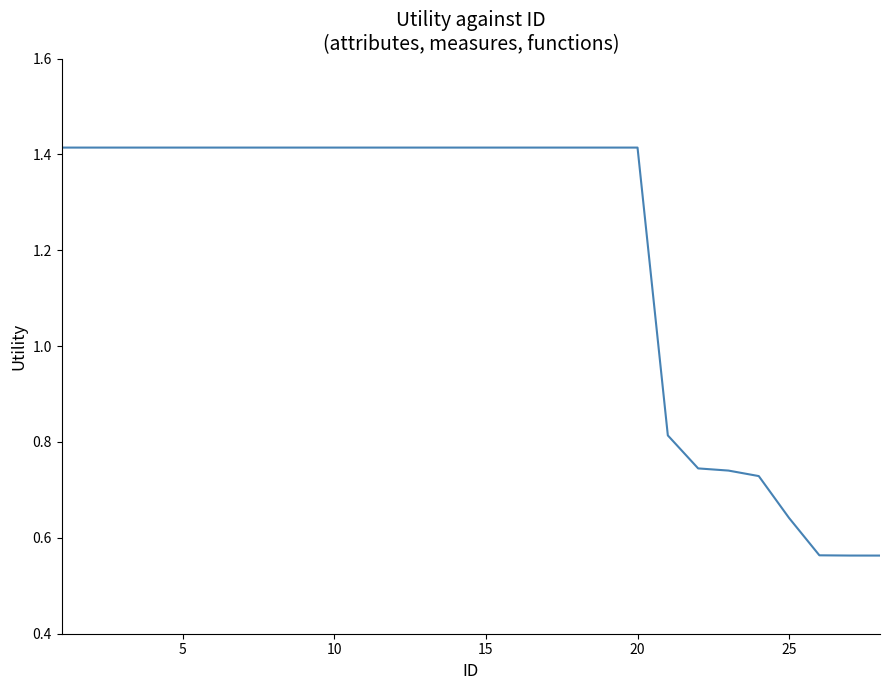

Does the chart have visible grid lines?

No